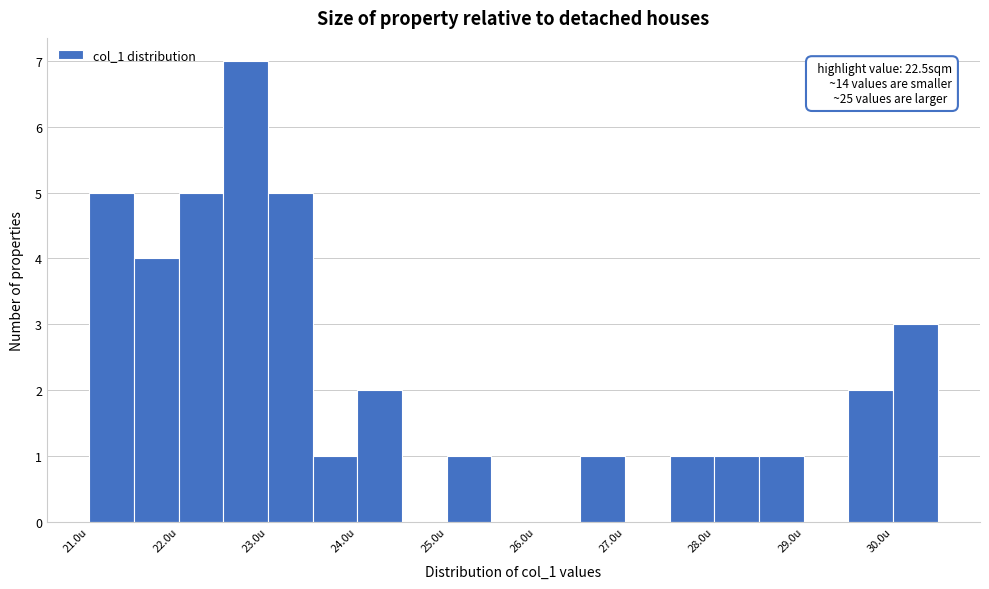

Over which range of the x-axis is the bar tallest?

22.5 to 23.0